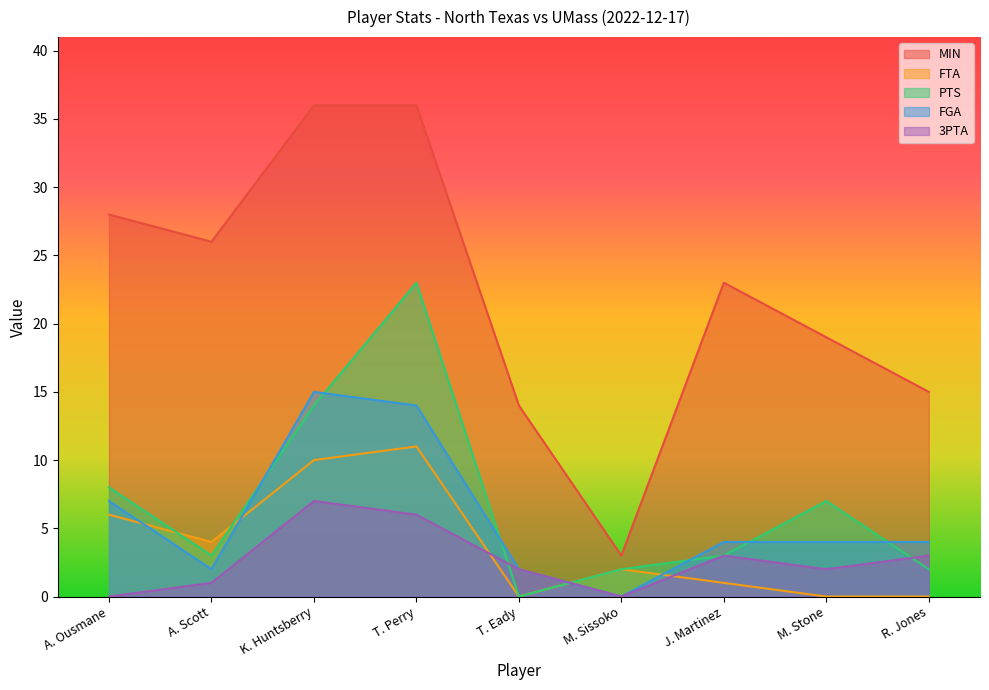

At which label does 3PTA first exceed 2?

K. Huntsberry